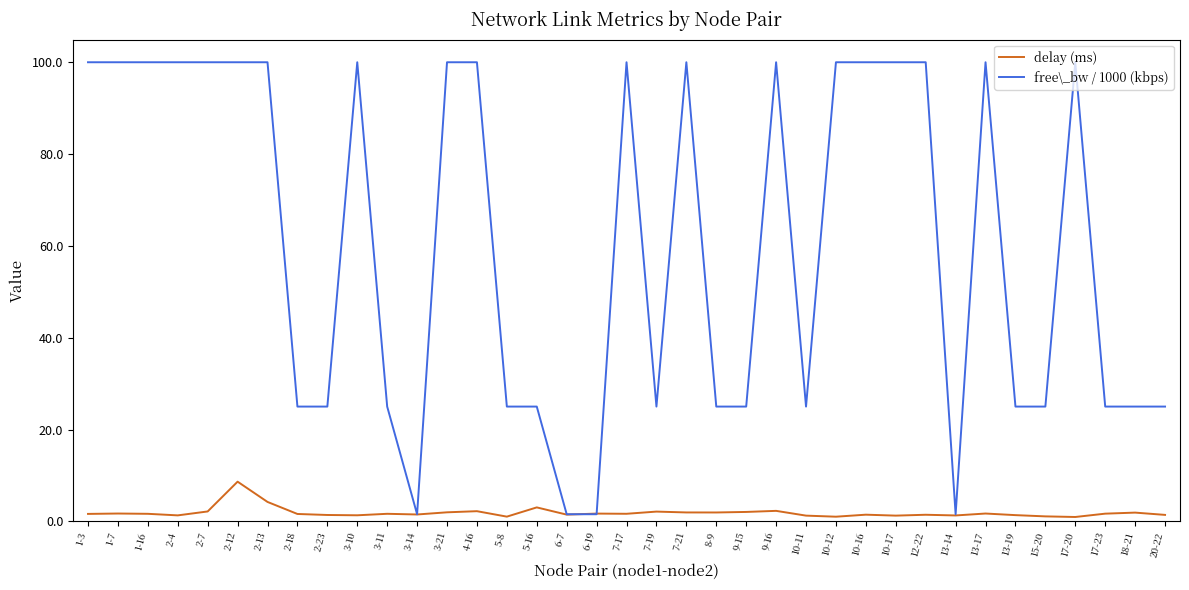

What is the sum of all delay (ms) values?

69.9